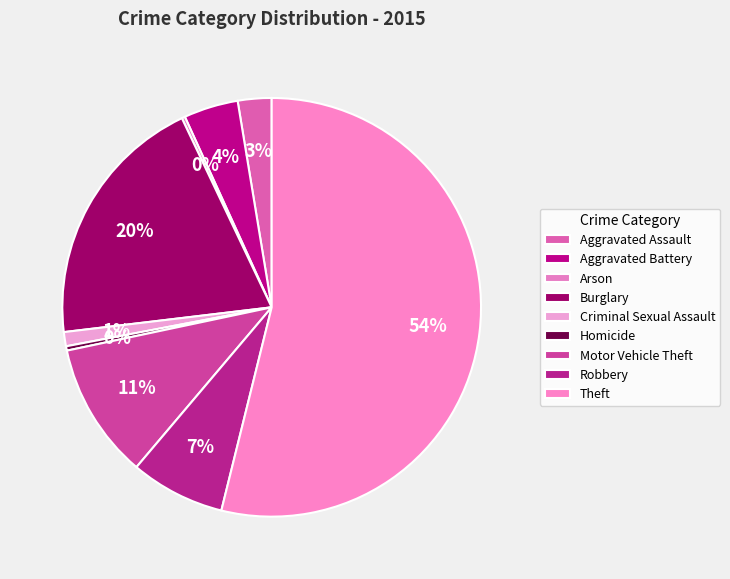

Is the sum of Theft and Homicide greater than half?

Yes